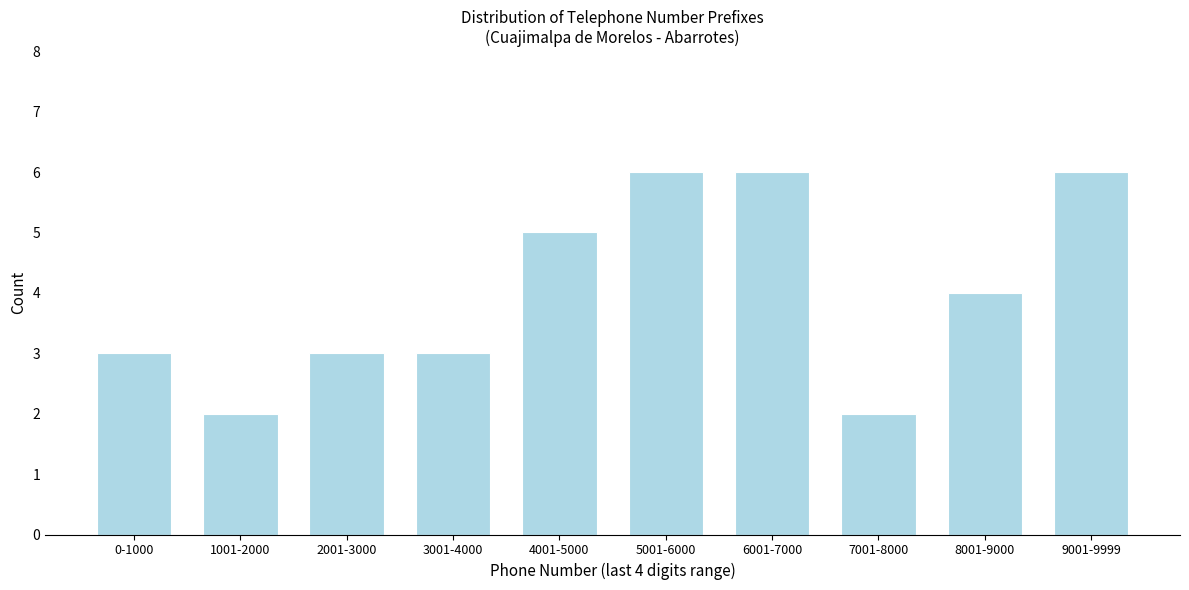

Reading right to left, extract all data points from this chart.

6	4	2	6	6	5	3	3	2	3